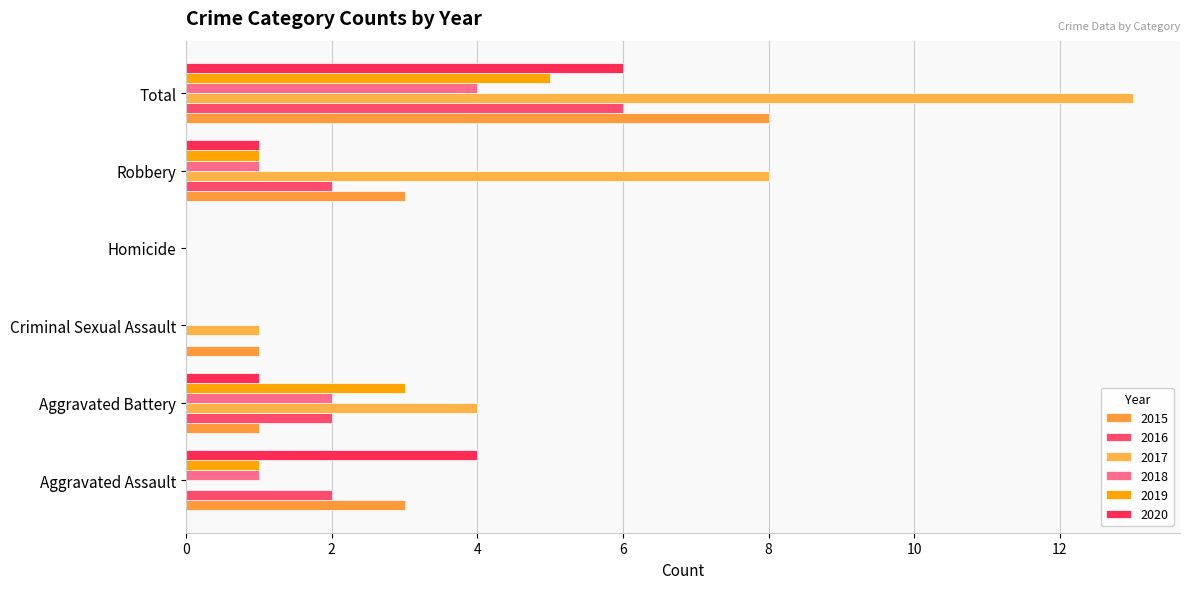

How many values in 2015 are above zero?

5